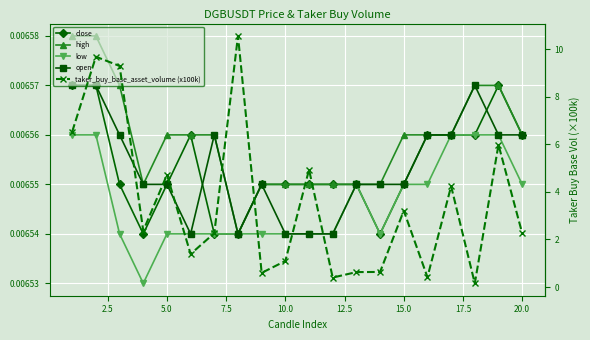

Reading right to left, what are all the values shown in this chart?

close: 0.0	0.0	0.0	0.0	0.0	0.0	0.0	0.0	0.0	0.0	0.0	0.0	0.0	0.0	0.0	0.0	0.0	0.0	0.0	0.0
high: 0.0	0.0	0.0	0.0	0.0	0.0	0.0	0.0	0.0	0.0	0.0	0.0	0.0	0.0	0.0	0.0	0.0	0.0	0.0	0.0
low: 0.0	0.0	0.0	0.0	0.0	0.0	0.0	0.0	0.0	0.0	0.0	0.0	0.0	0.0	0.0	0.0	0.0	0.0	0.0	0.0
open: 0.0	0.0	0.0	0.0	0.0	0.0	0.0	0.0	0.0	0.0	0.0	0.0	0.0	0.0	0.0	0.0	0.0	0.0	0.0	0.0
taker_buy_base_asset_volume (x100k): 2.3	6.0	0.2	4.2	0.4	3.2	0.6	0.6	0.4	4.9	1.1	0.6	10.6	2.3	1.4	4.7	2.4	9.3	9.7	6.5